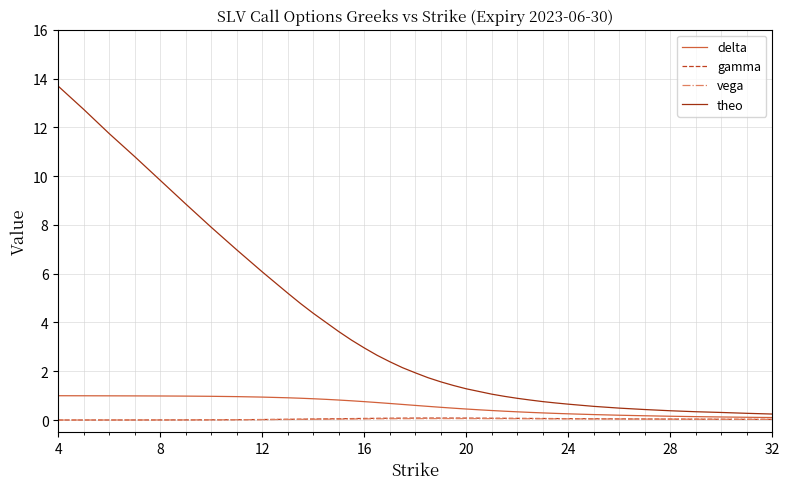

Which series has the largest total across all categories?

theo